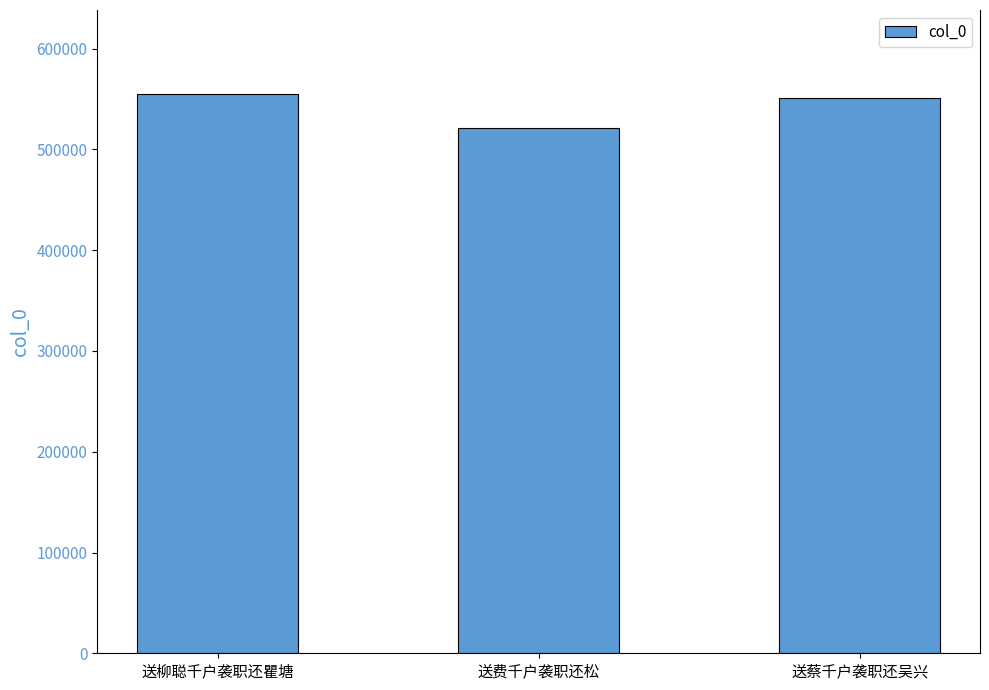

What is the label of the 1st bar from the left?

送柳聪千户袭职还瞿塘